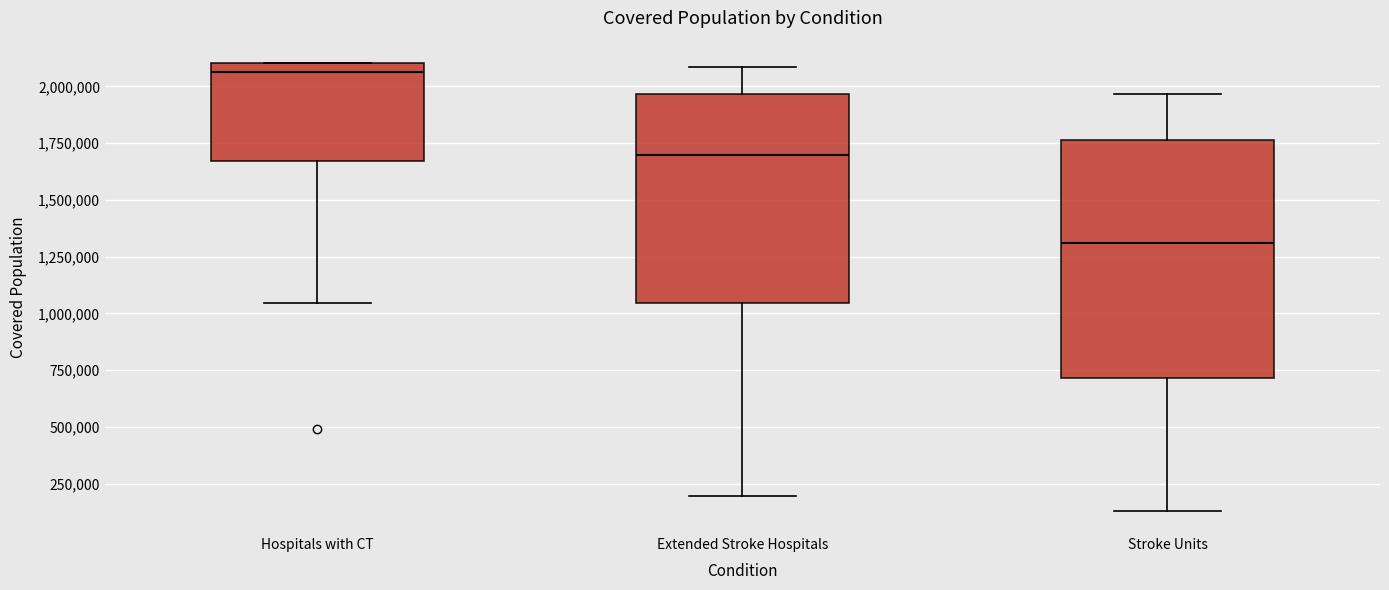

Reading left to right, read every box against the y-axis: the position of its median line, the range the box covers, and the ends of its whiskers. The values are not printed on the chart, so give them approximately, as read against the axis.

Hospitals with CT: median 2050000, box 1650000 to 2100000, whiskers 1050000 to 2100000
Extended Stroke Hospitals: median 1700000, box 1050000 to 1950000, whiskers 200000 to 2100000
Stroke Units: median 1300000, box 700000 to 1750000, whiskers 150000 to 1950000